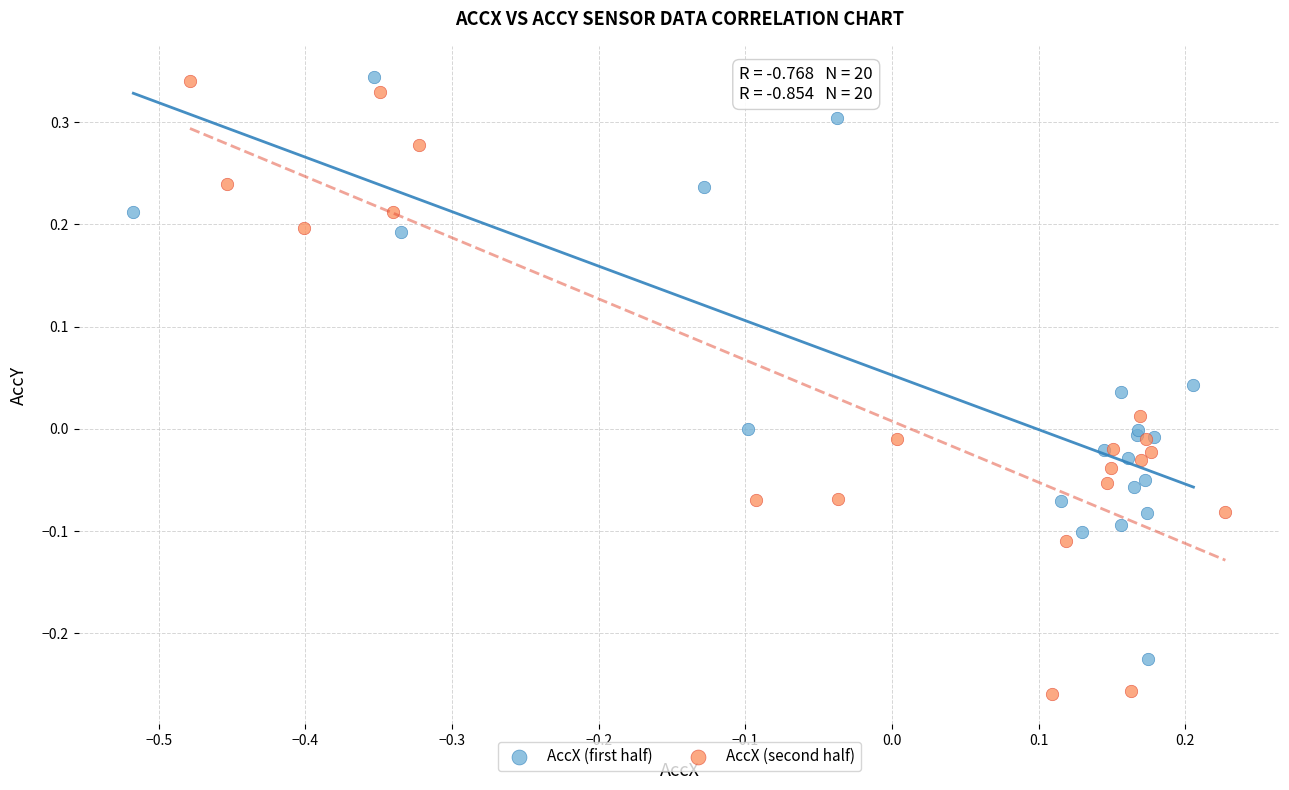

What are all the series names shown in the legend?

AccX (first half), AccX (second half)